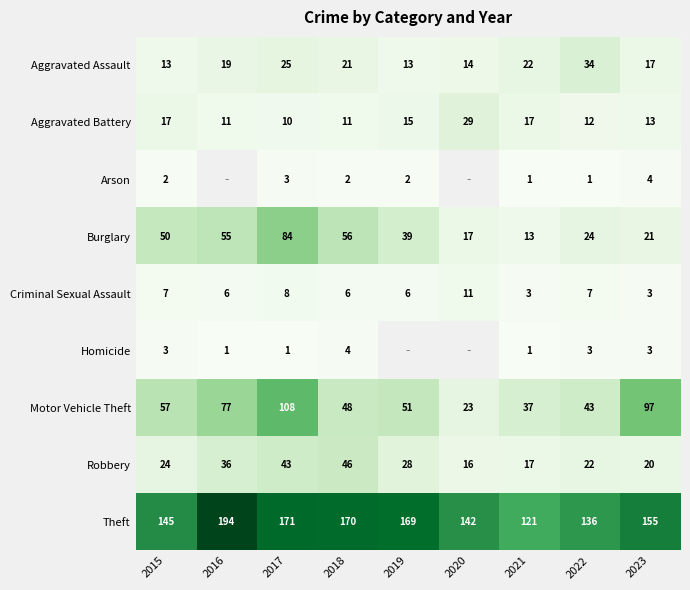

Read the Motor Vehicle Theft value at 2020.

23